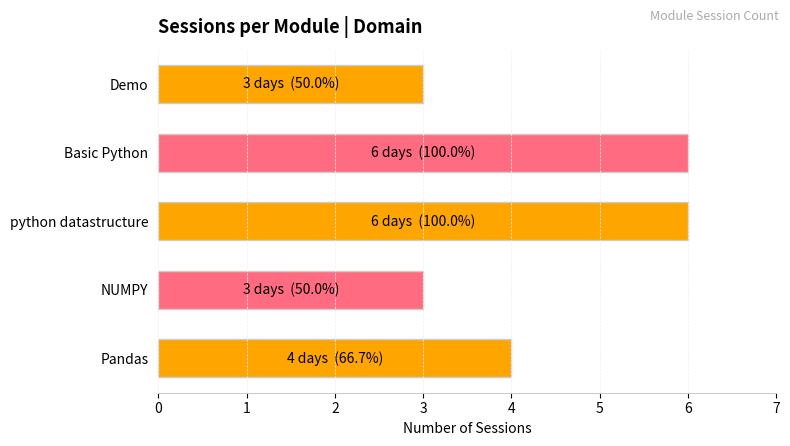

Reading bottom to top, extract all data points from this chart.

Pandas=4	NUMPY=3	python datastructure=6	Basic Python=6	Demo=3